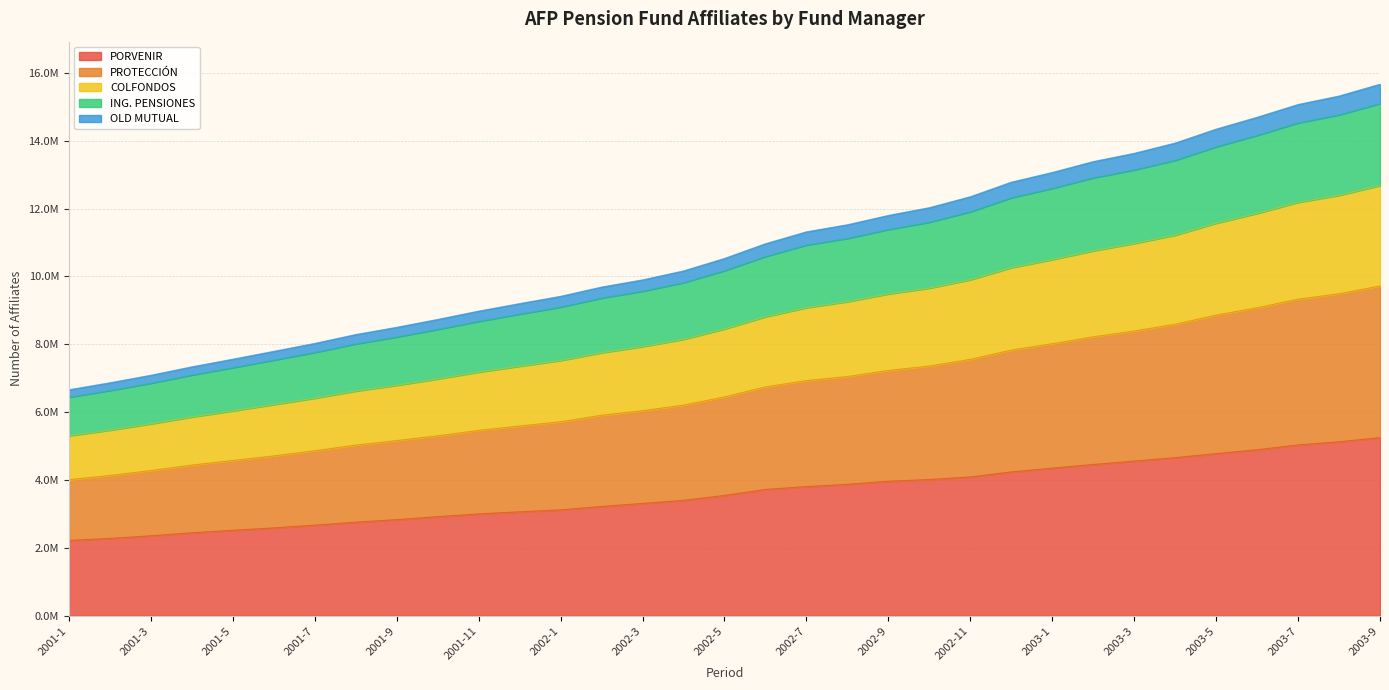

How many distinct data groups are displayed?

5